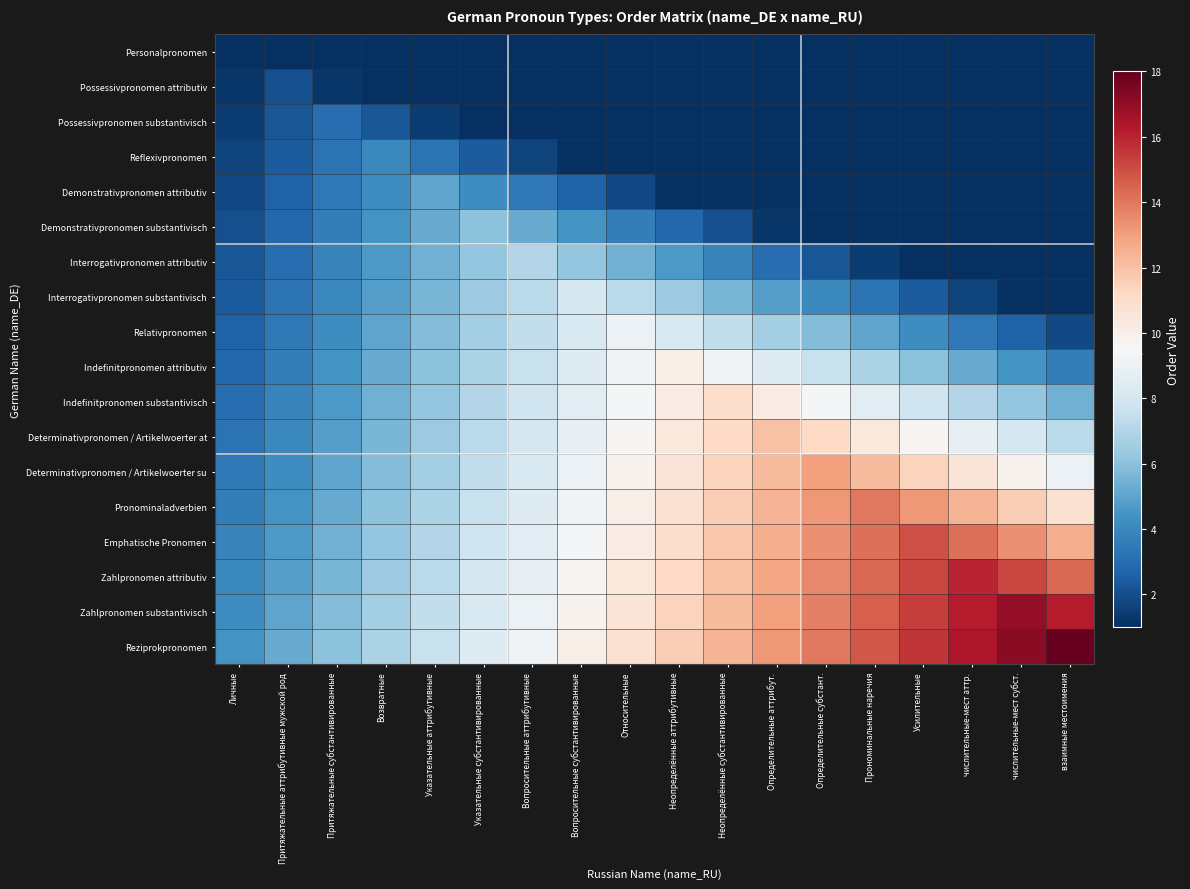

What is the minimum value shown in the chart?

1.0